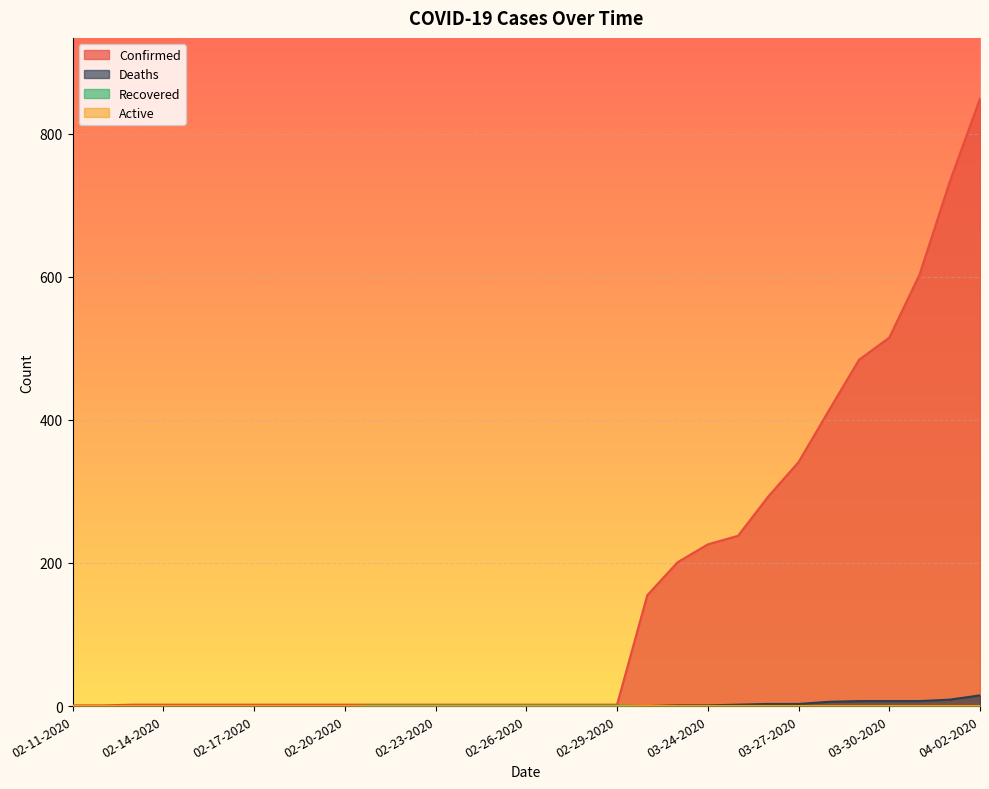

True or false: Deaths and Confirmed cross at least once.

False